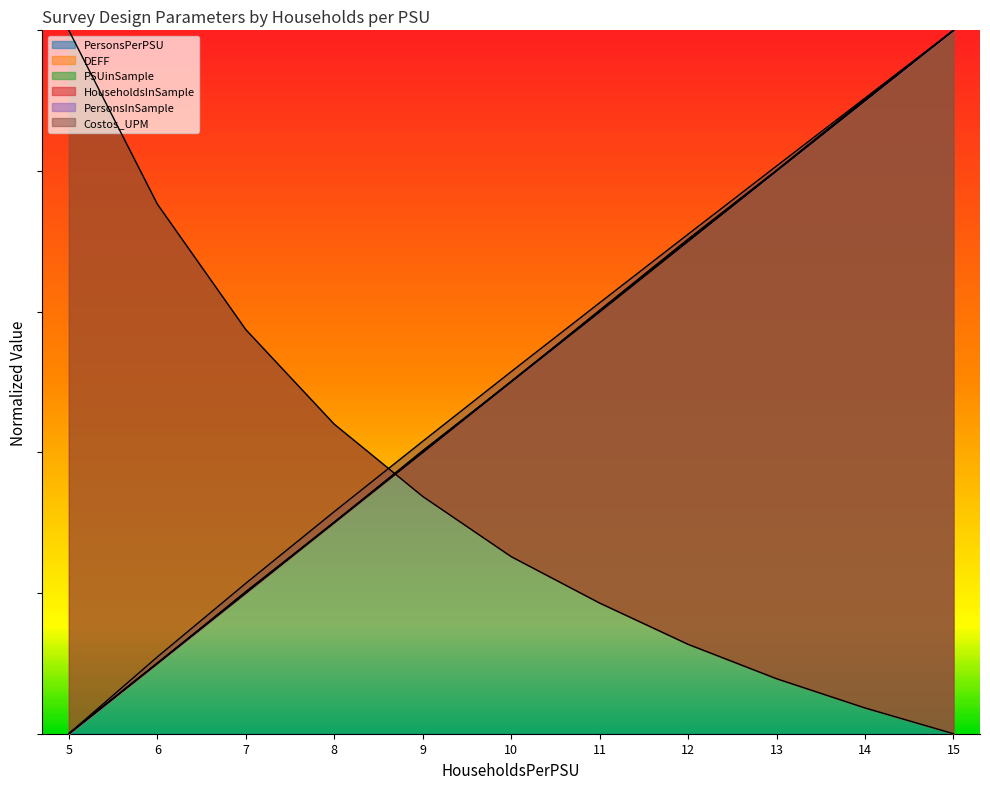

The Costos_UPM series shows 0.8 at 10. True or false?

False